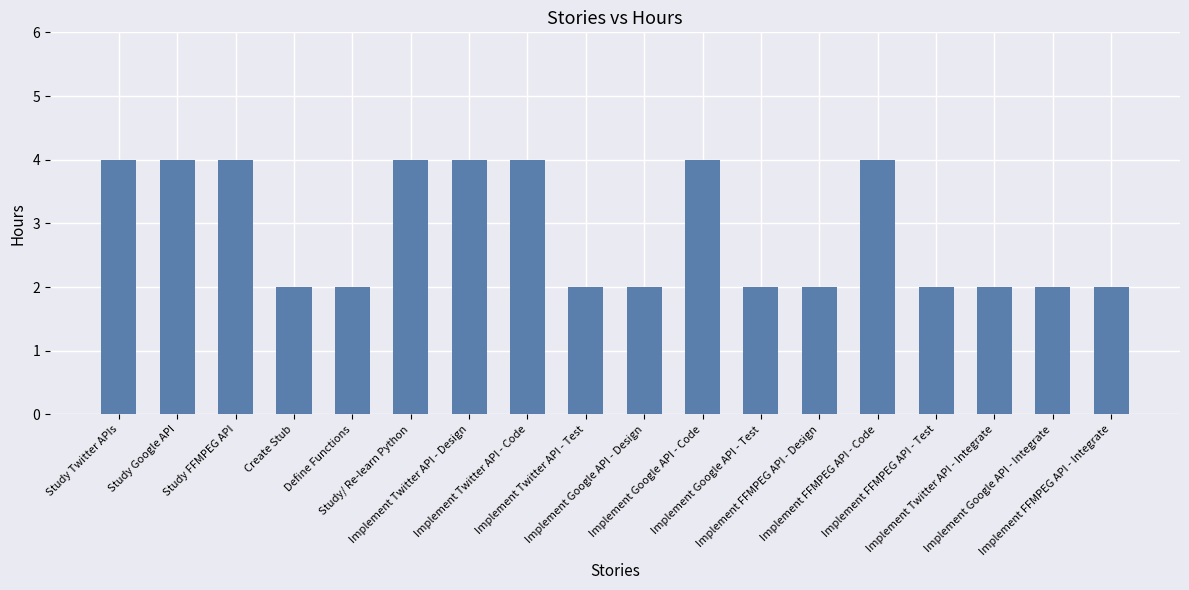

What is the maximum value shown in the chart?

4